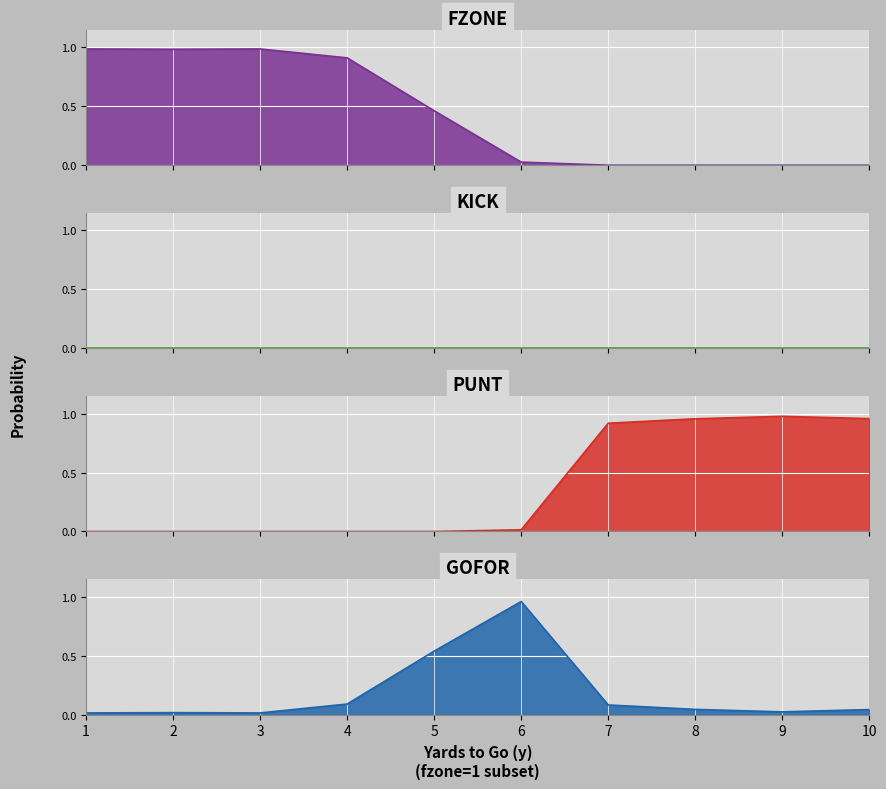

At which category does gofor reach its first local peak?

2